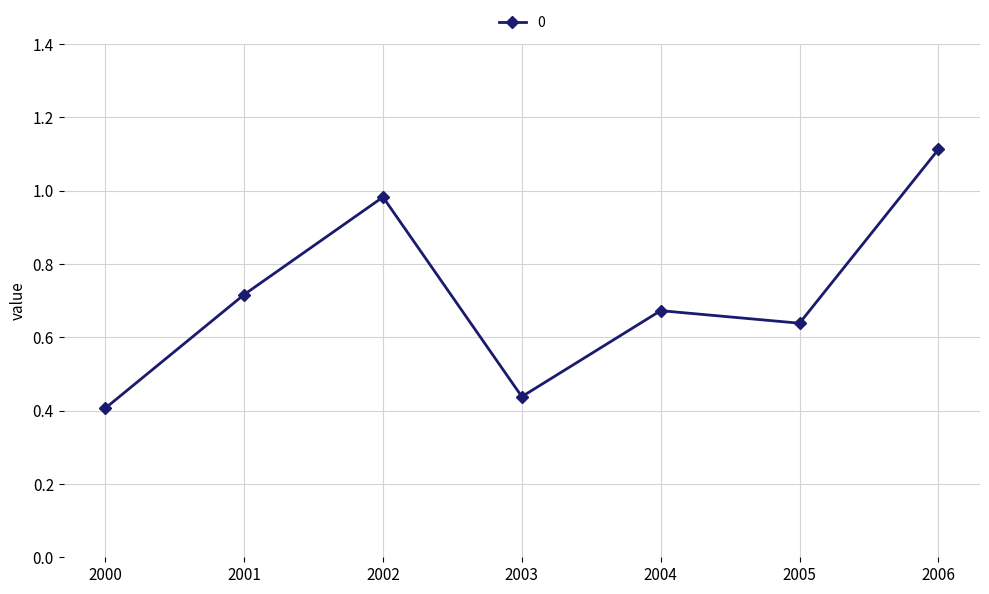

Which has a higher value, 2001 or 2000?

2001